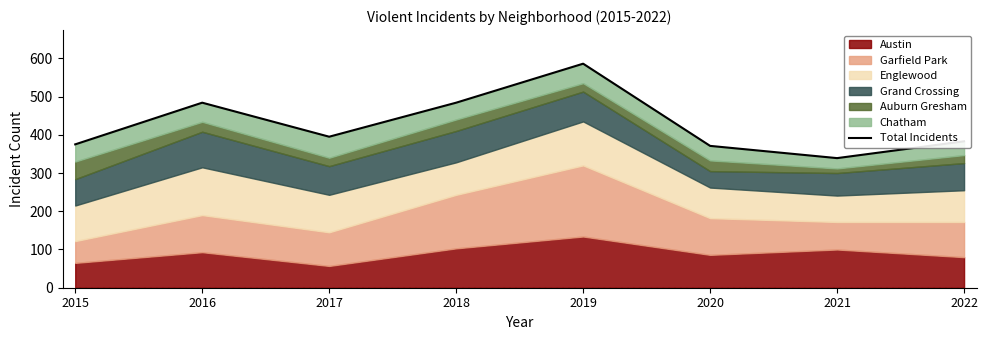

At which category does the chart reach its peak across all series?

2019